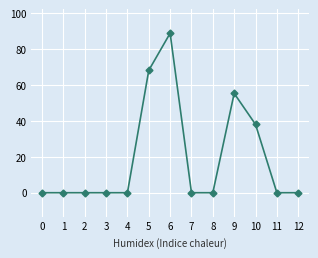

Which category has the highest value across all series?

6